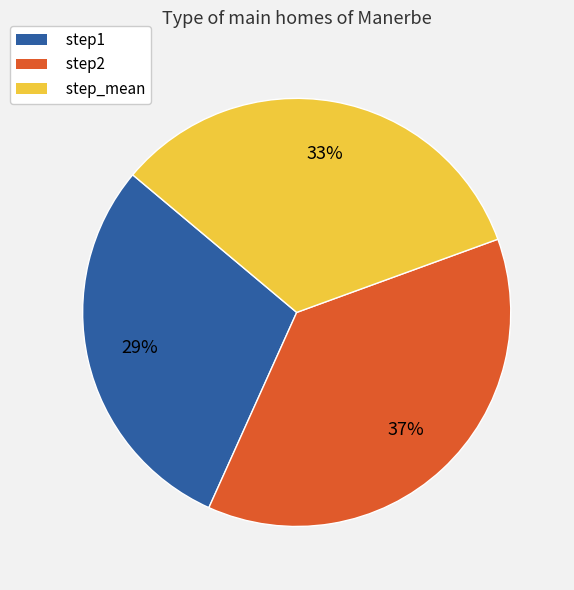

To the nearest percent, what is the combined percentage of step2 and step1?

67%